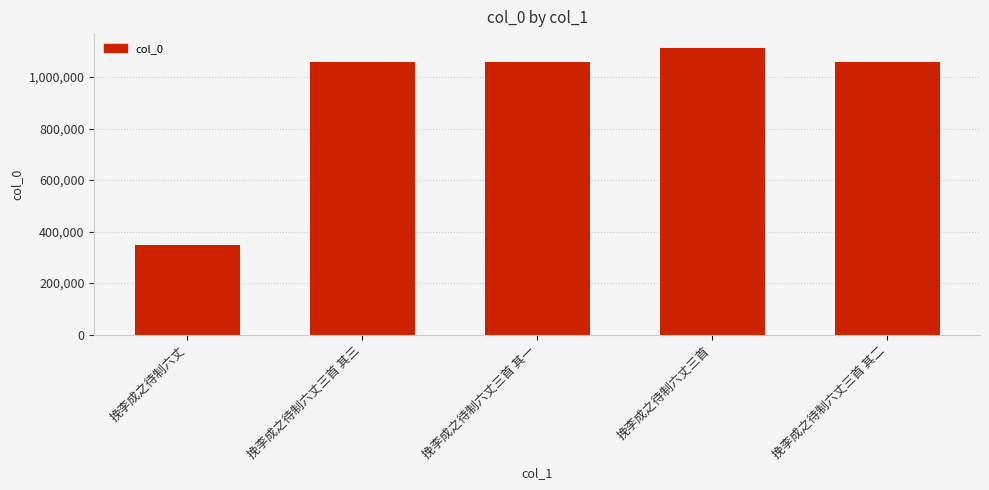

What value does the data have at 挽李成之待制六丈三首 其一?

1057140